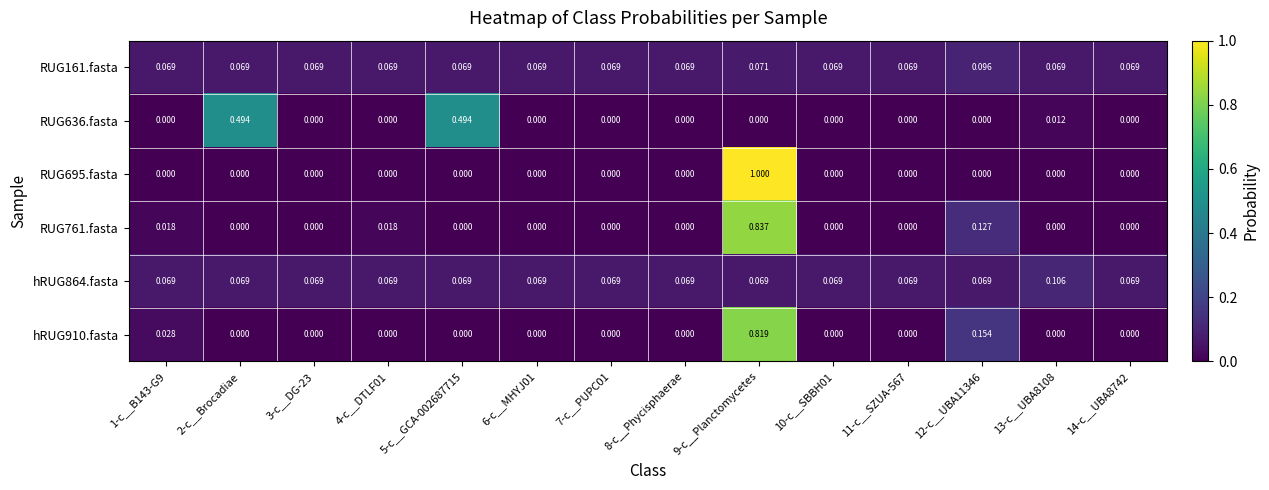

Is the value of hRUG864.fasta at 6-c__MHYJ01 greater than the value of hRUG910.fasta at 6-c__MHYJ01?

Yes